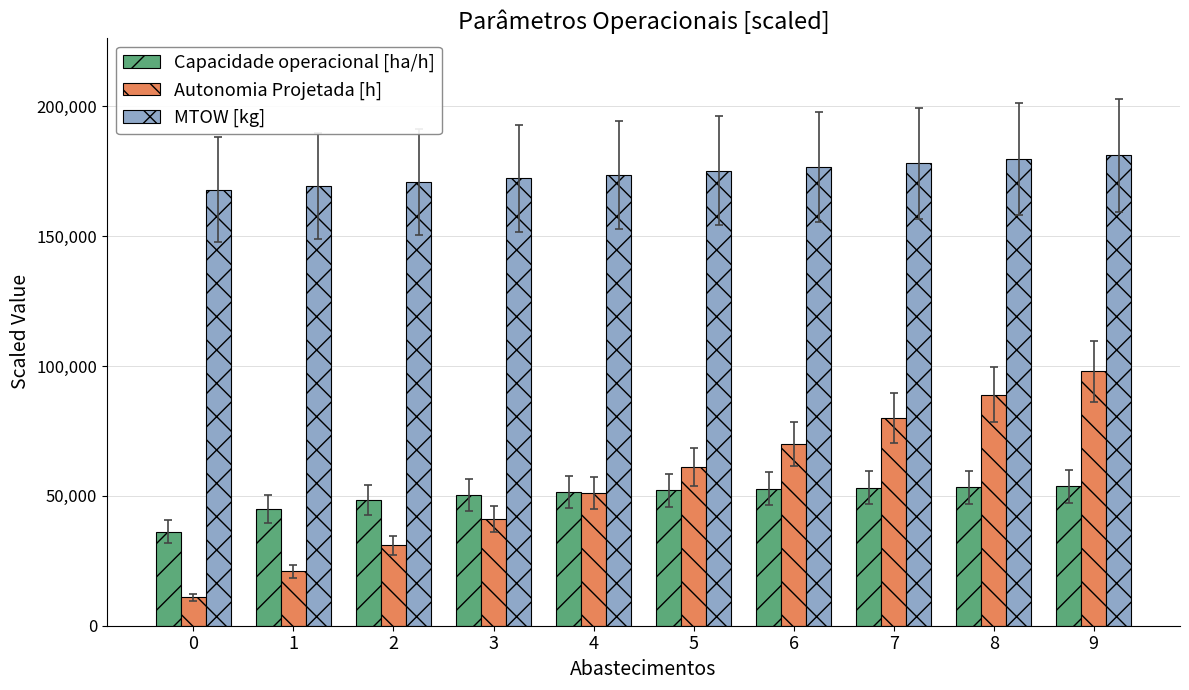

What is the value of the MTOW [kg] bar at the 5th from the left?

173710.0